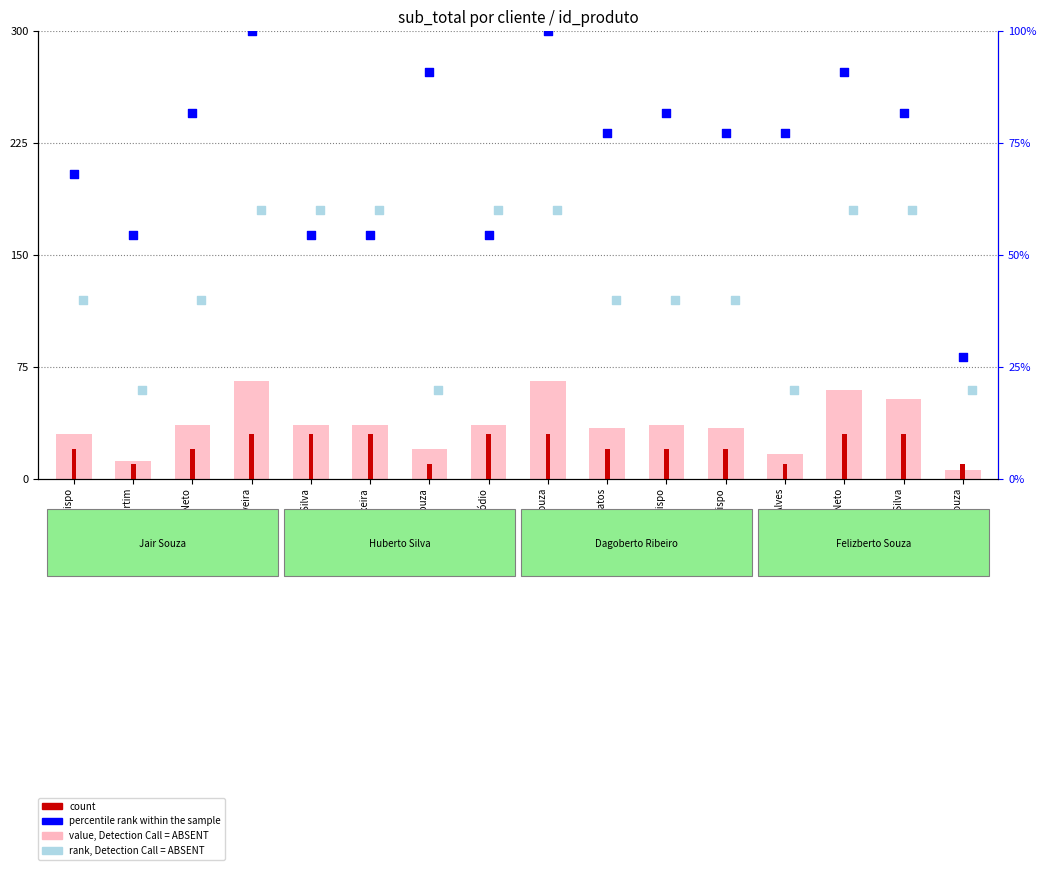

What is the total value across all series at Quevin Bispo?

138.2